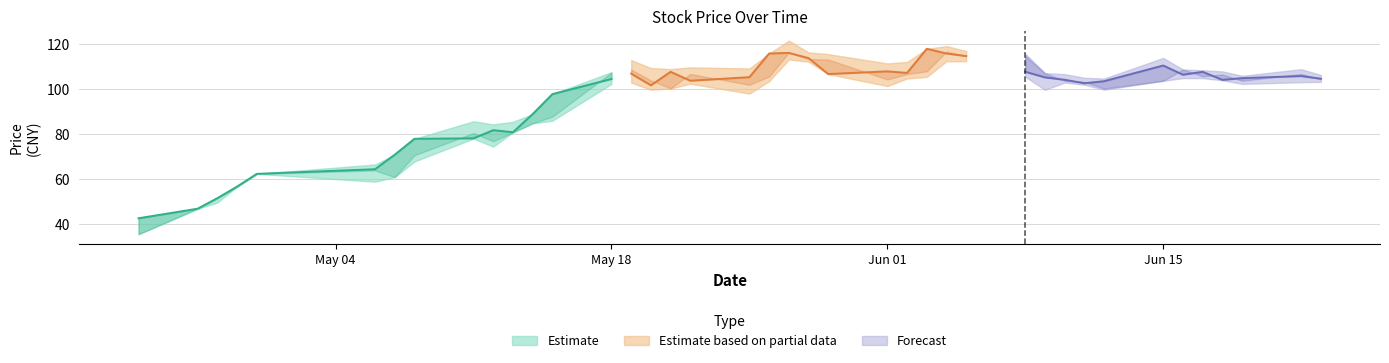

True or false: open and low intersect in this chart.

False